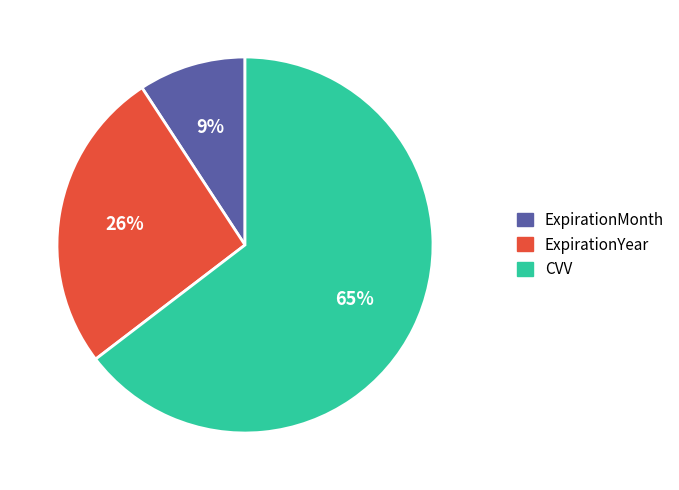

To the nearest percent, what is the combined percentage of ExpirationYear and CVV?

91%